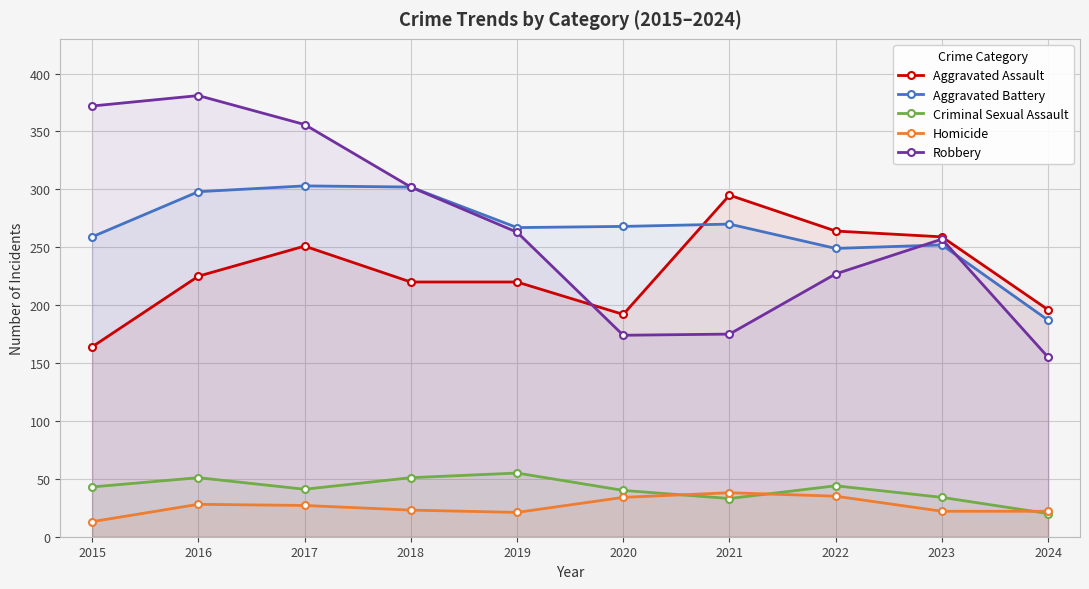

List the labels in order of Homicide value, largest first.

2021, 2022, 2020, 2016, 2017, 2018, 2023, 2024, 2019, 2015